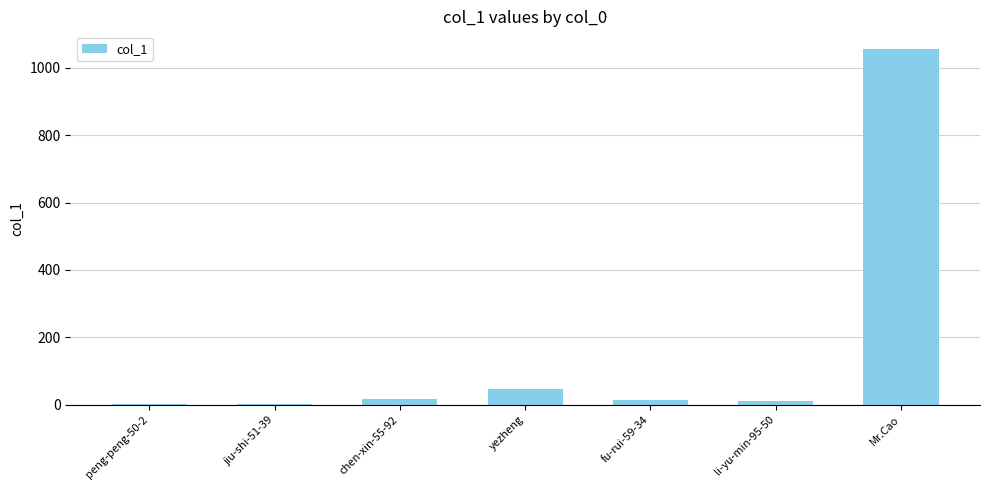

What is the sum of all values?

1146